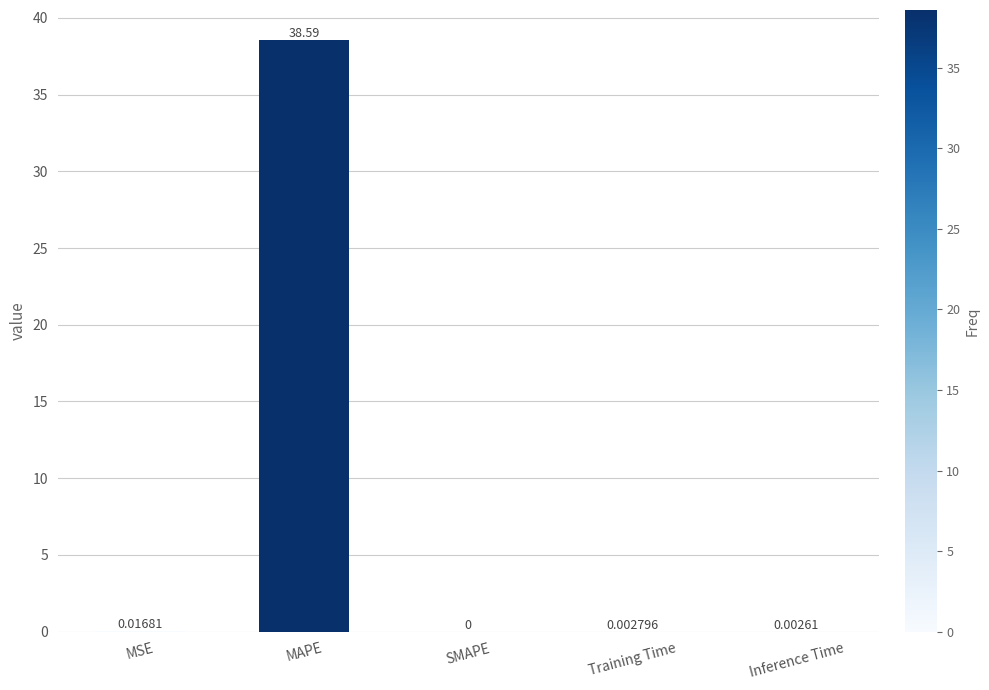

What is the sum of the values at Inference Time and MAPE?

38.6